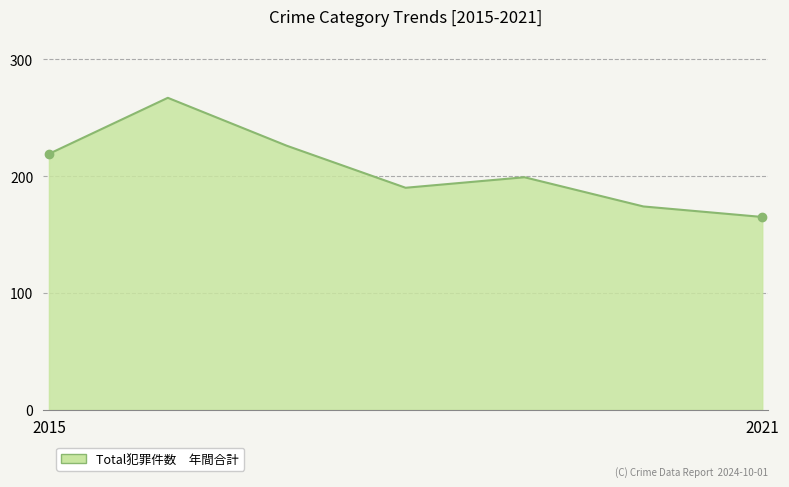

What is the smallest value displayed?

165